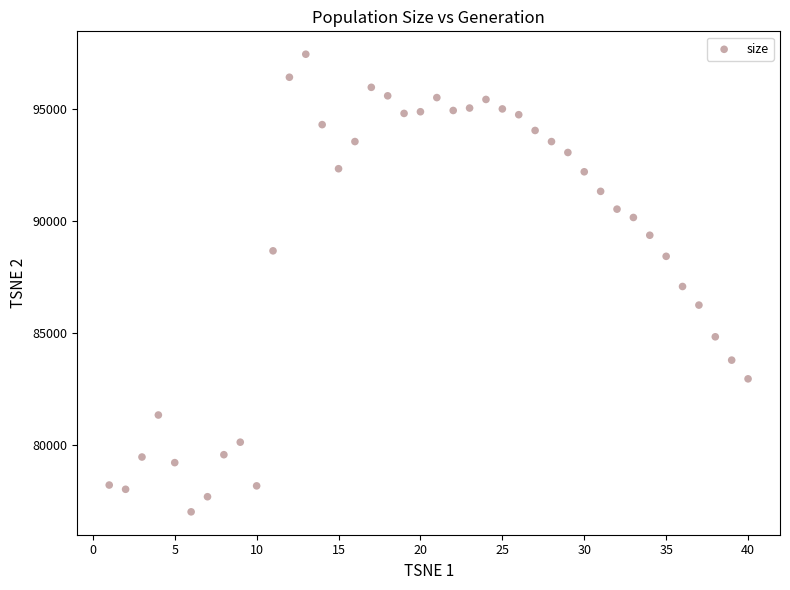

What is the range of Y values (max minus min)?

20470